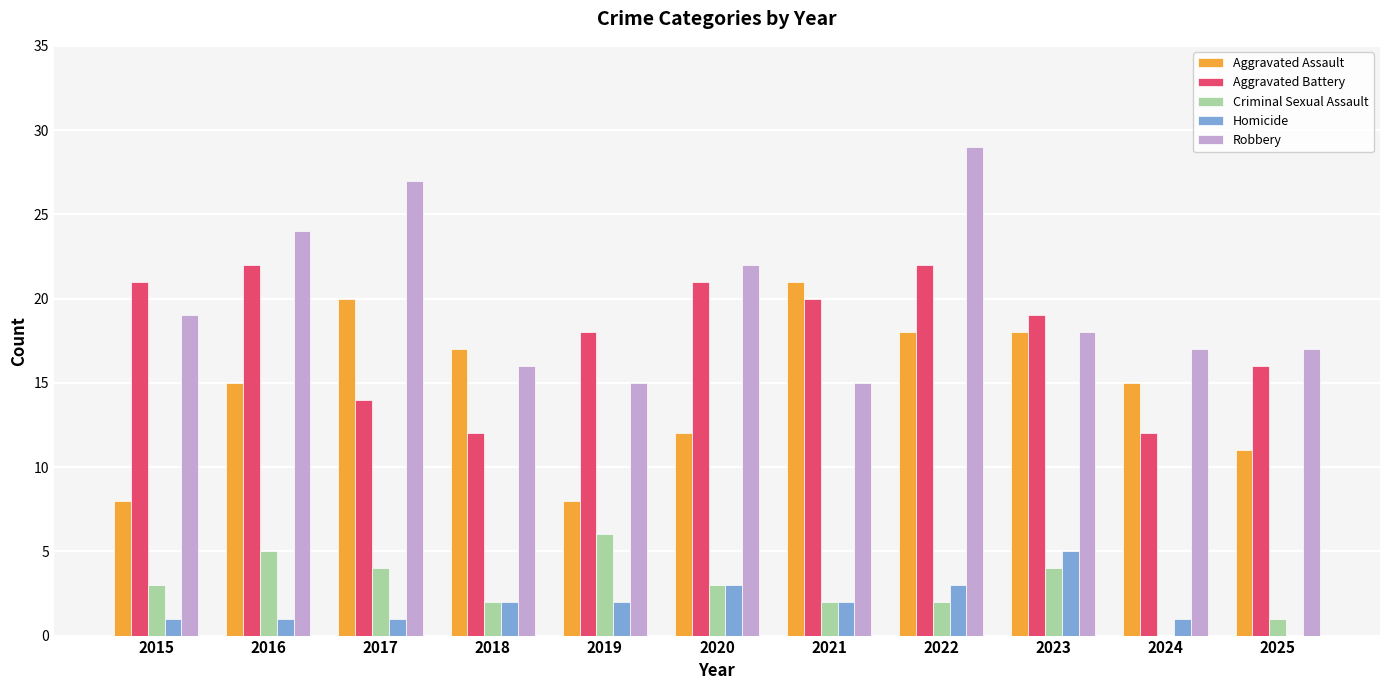

What is the average value of the Aggravated Assault series?

15